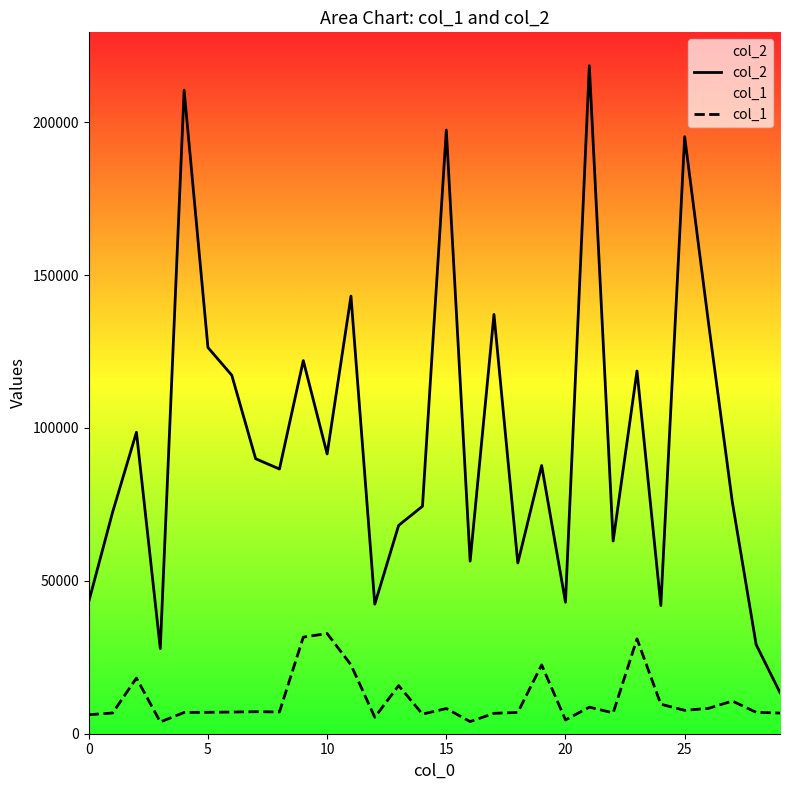

True or false: col_2 and col_1 cross at least once.

False